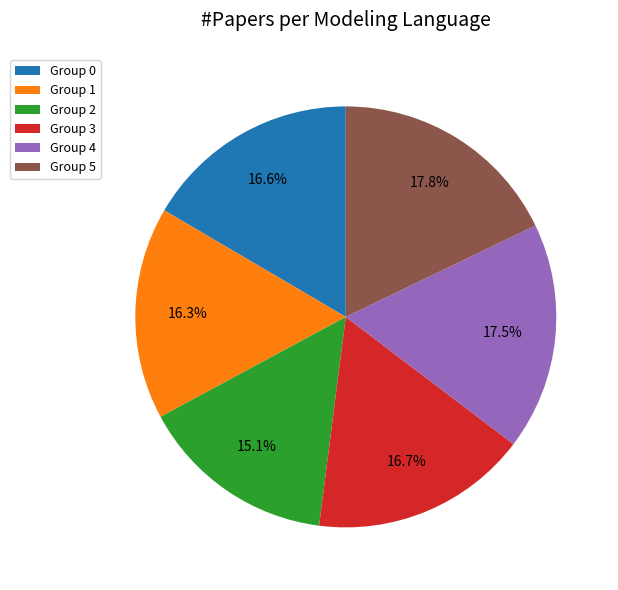

Does Group 1 represent more than half of the total?

No